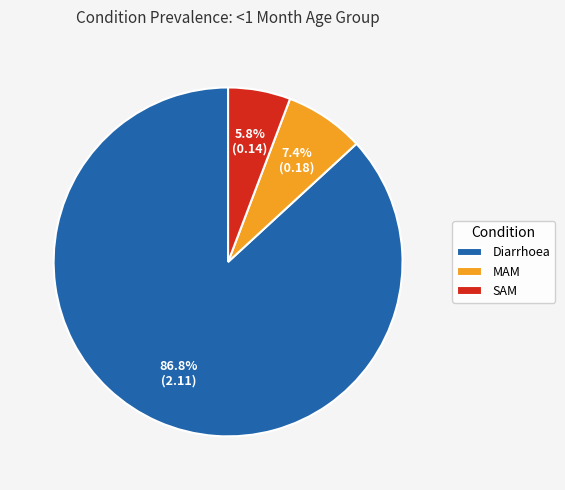

The MAM slice represents 7% of the pie. True or false?

True